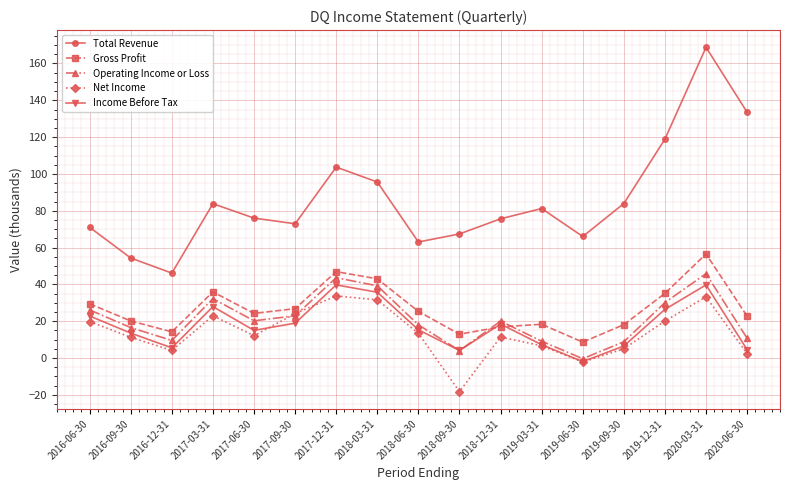

What is the greatest value displayed?

168.8